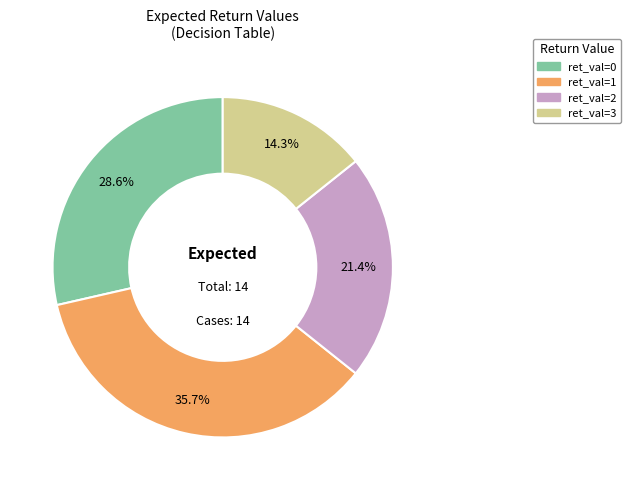

Does any single category account for the majority?

No